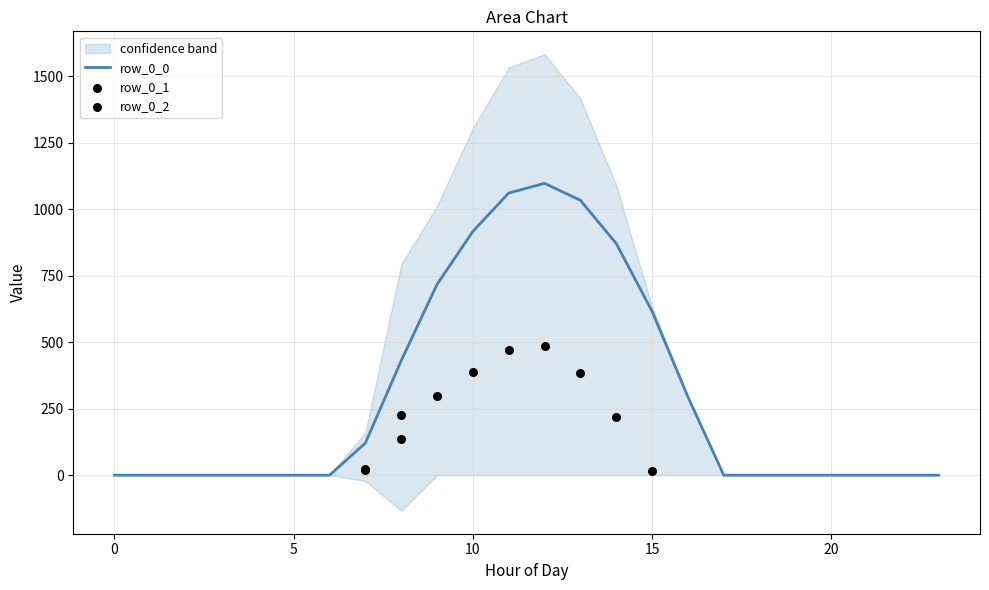

Is the value of row_0_1 at 13 greater than the value of combined_lower at 11?

Yes